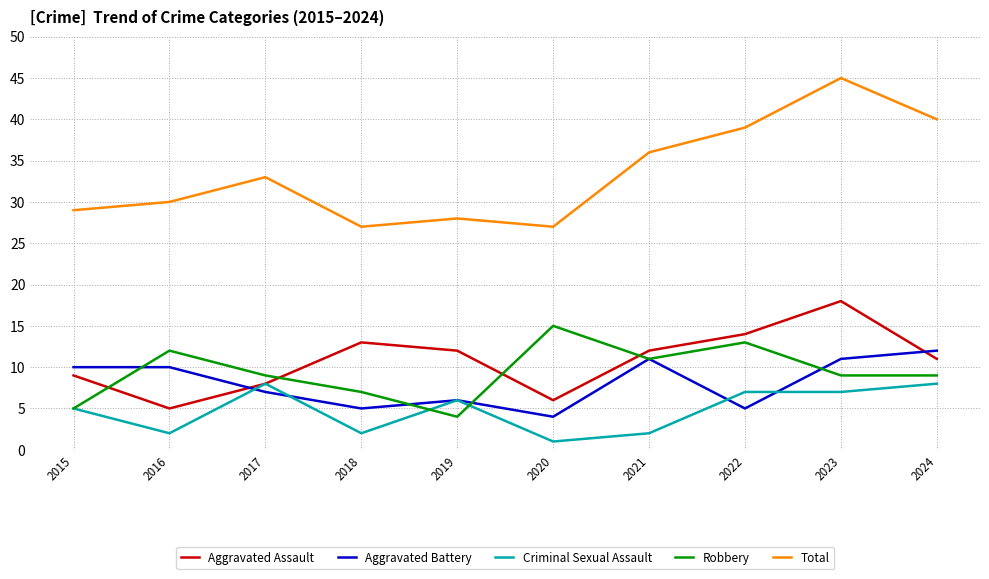

Between which two adjacent categories do Robbery and Aggravated Assault first intersect?

2015 and 2016